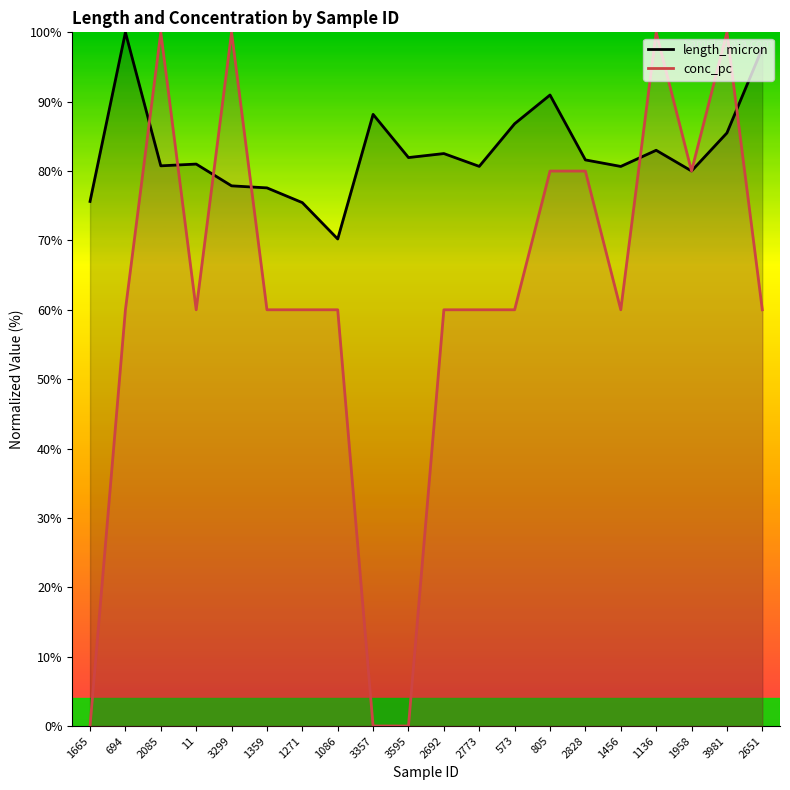

At which category is the sum across all series the highest?

3981